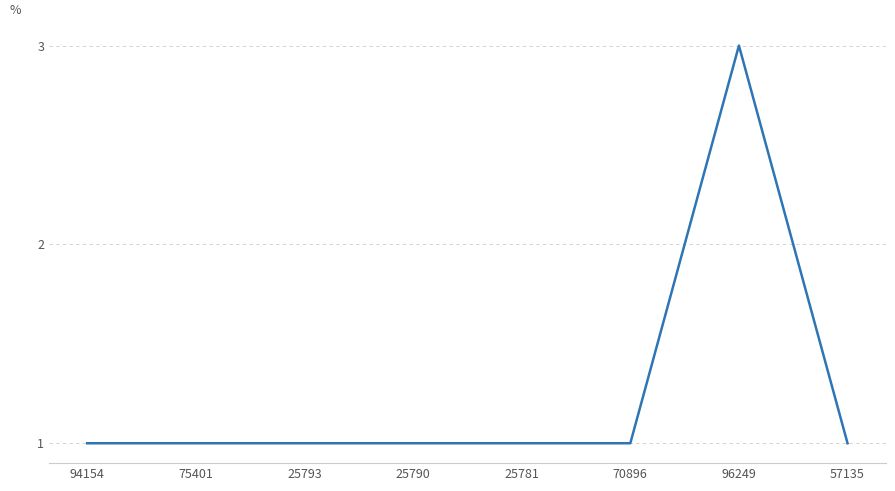

Is it true that the value at 96249 is 3?

True